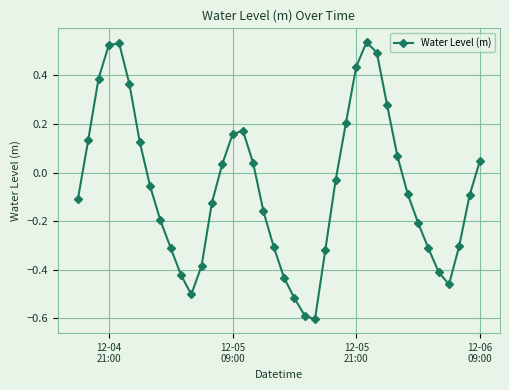

How many interior local peaks (higher than both neighbors) does the data have?

3